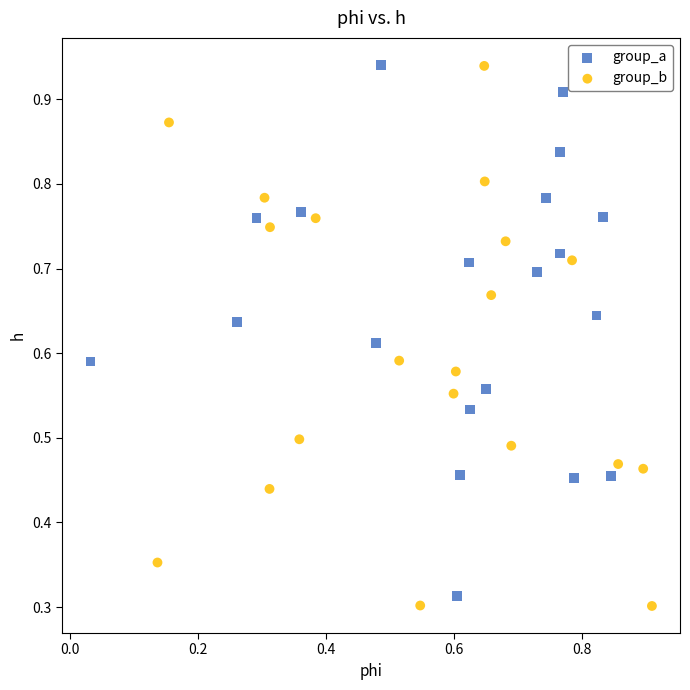

What are all the series names shown in the legend?

group_a, group_b